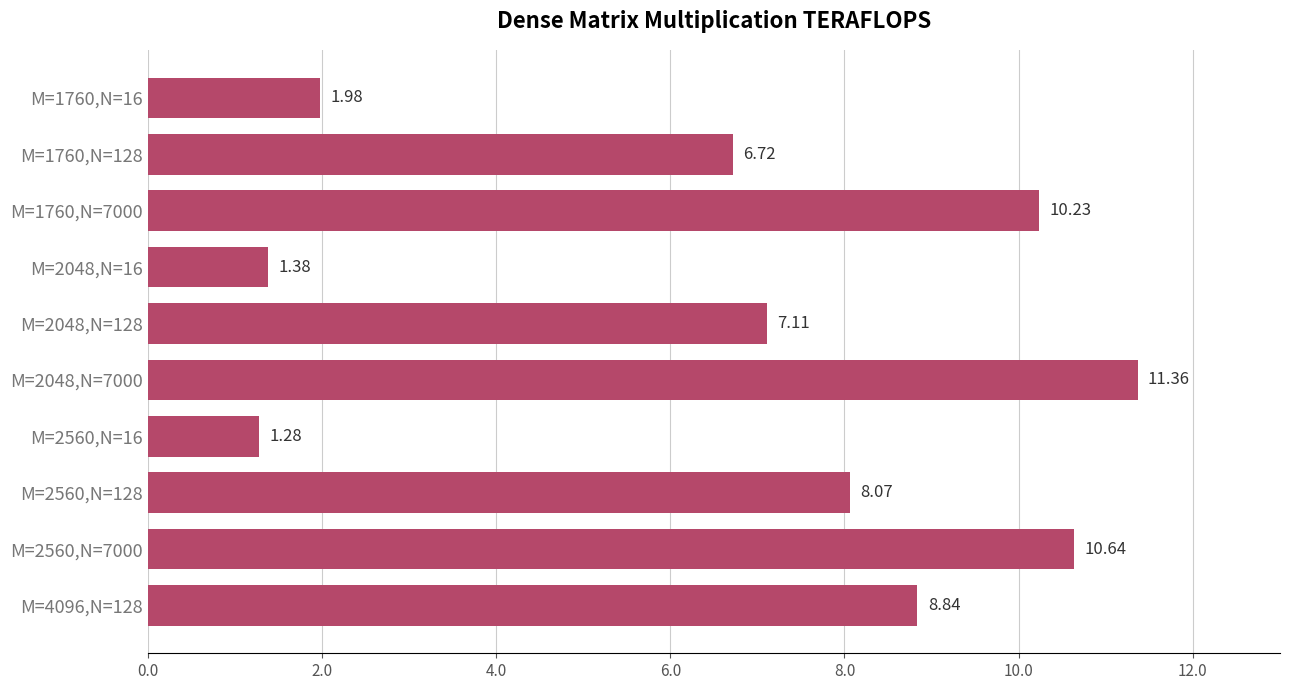

Which category has the highest value across all series?

M=2048,N=7000